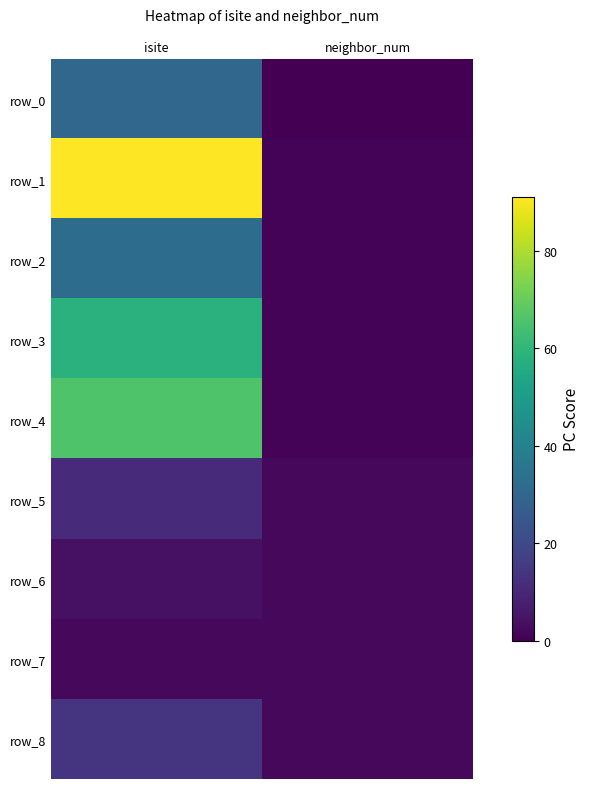

Rank the categories by row_0 value from highest to lowest.

isite, neighbor_num